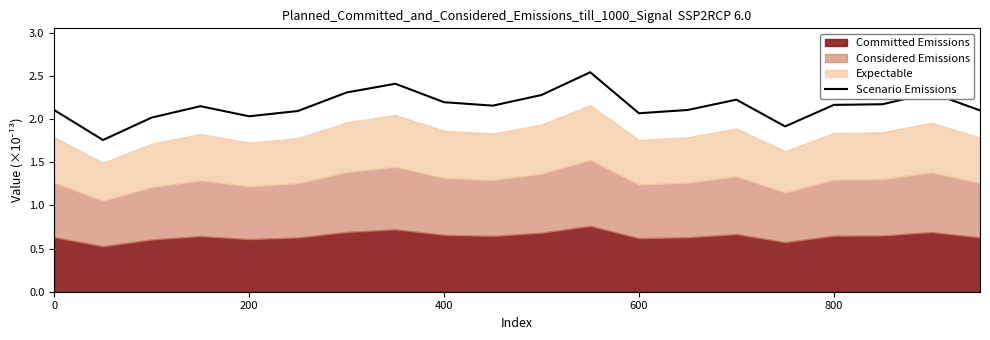

The Scenario Emissions series shows 2.2 at 400. True or false?

True